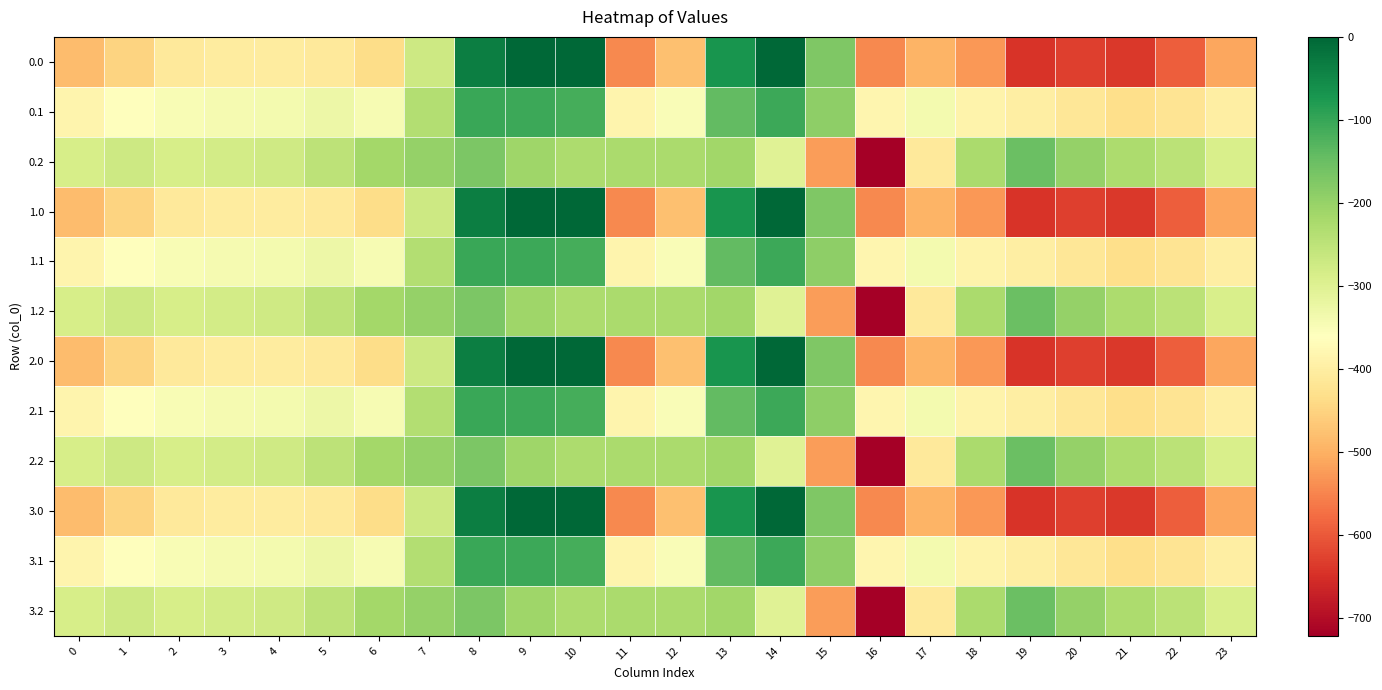

What is the total value across all series at 13?

-1694.7